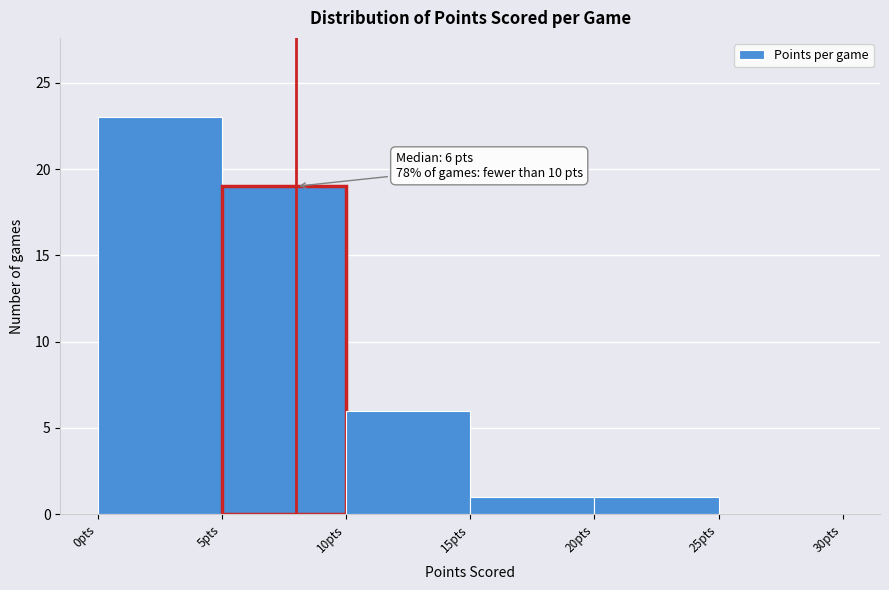

Over which range of the x-axis is the bar tallest?

0 to 5